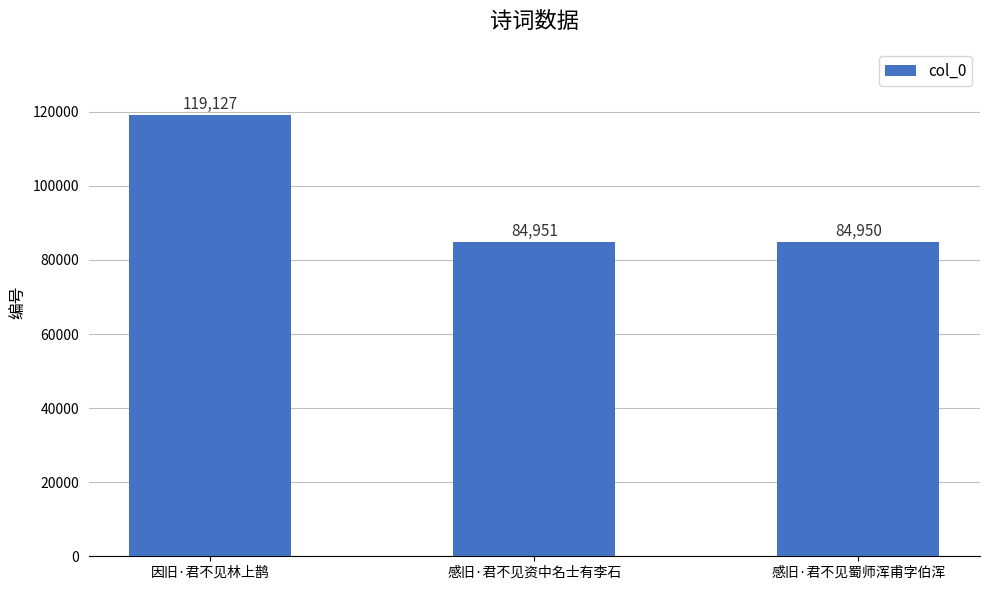

What is the label of the 3rd bar from the left?

感旧·君不见蜀师浑甫字伯浑